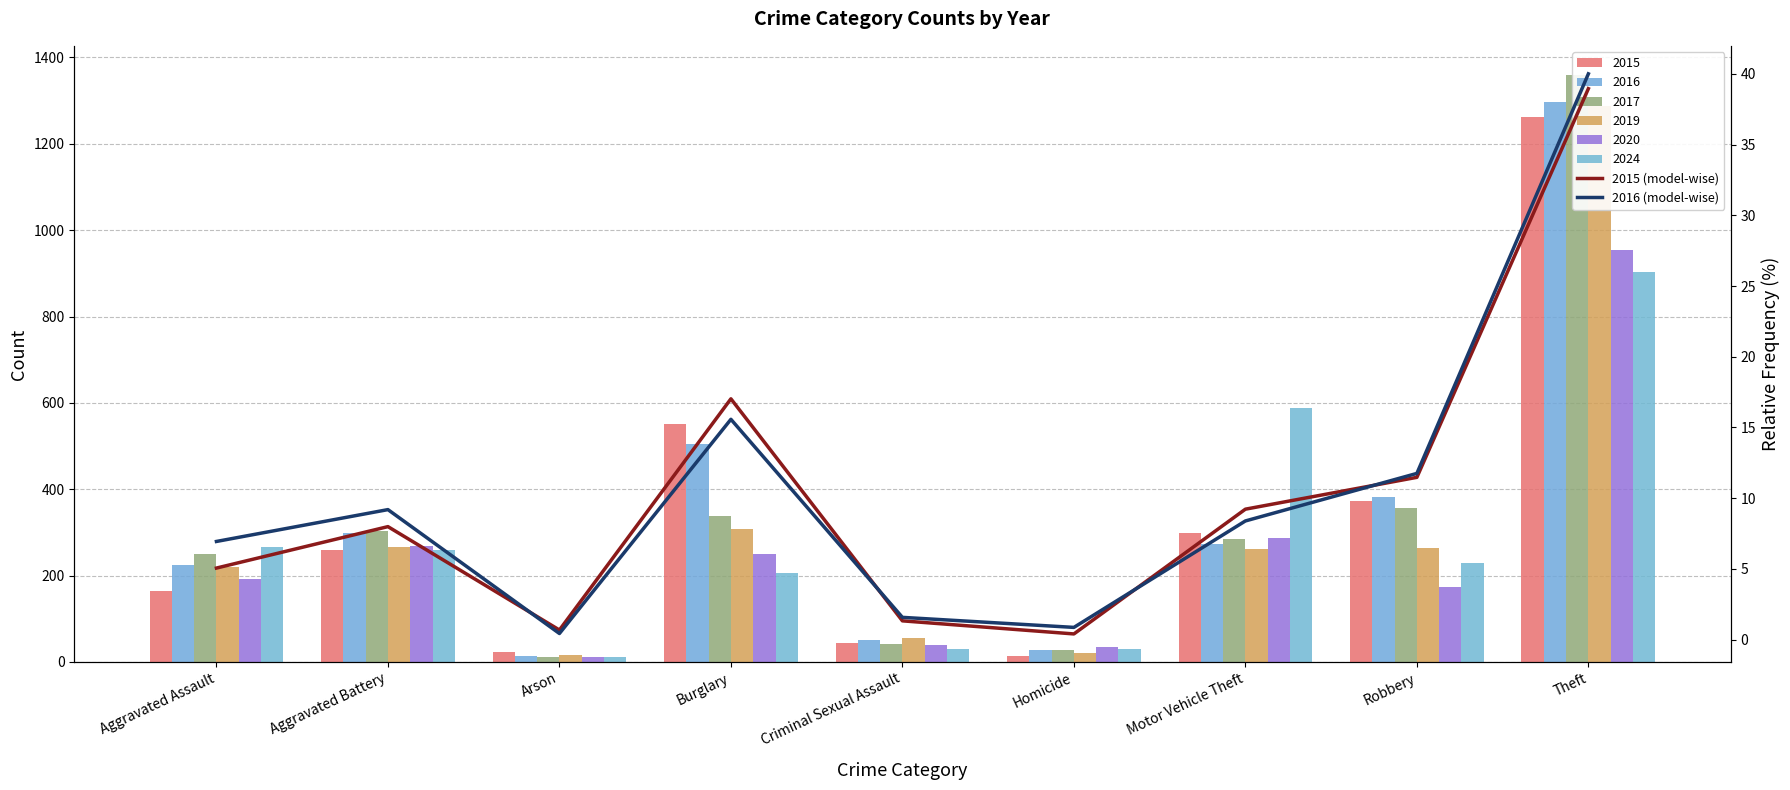

What is the minimum value for 2016 (model-wise)?

0.4